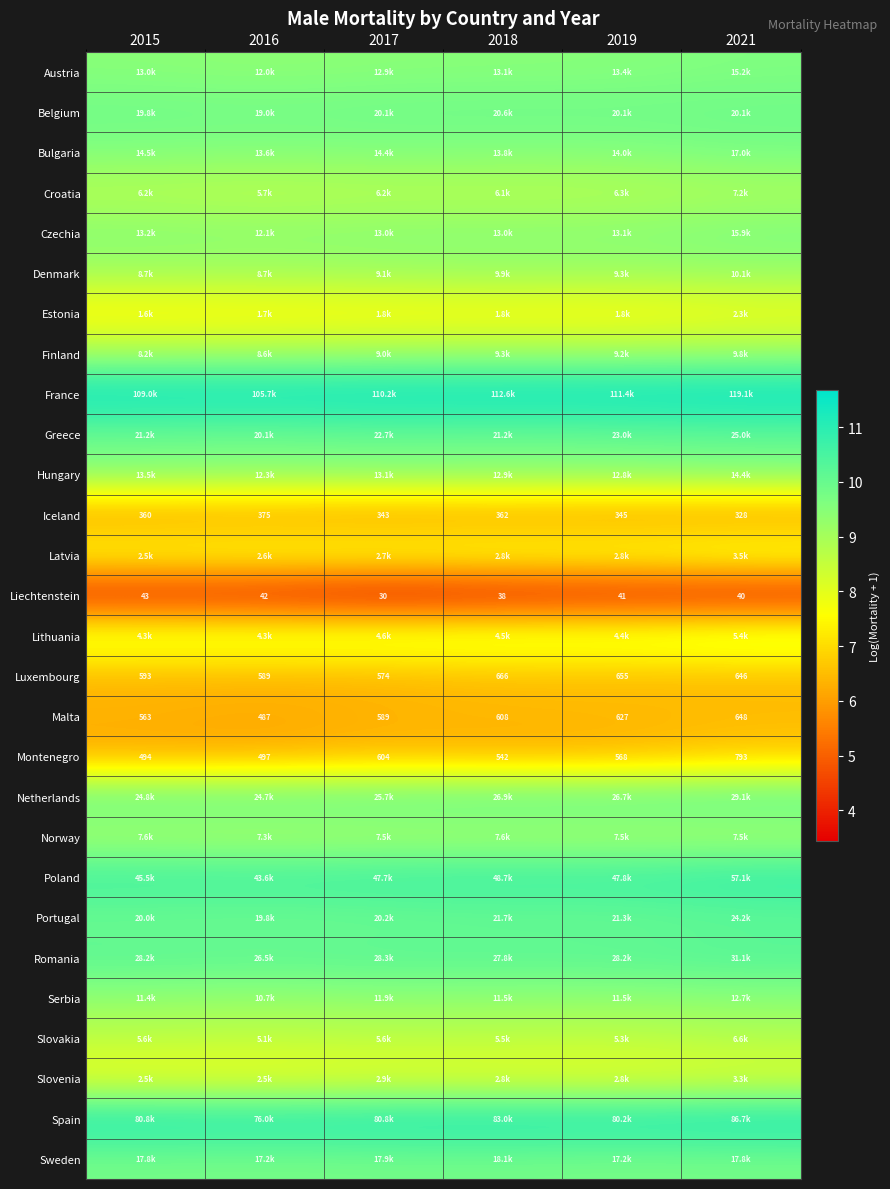

Which category has the highest value across all series?

2021